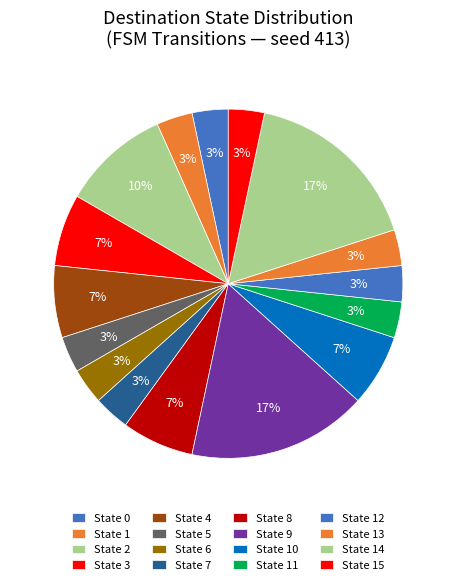

Between State 0 and State 6, which is larger?

State 6